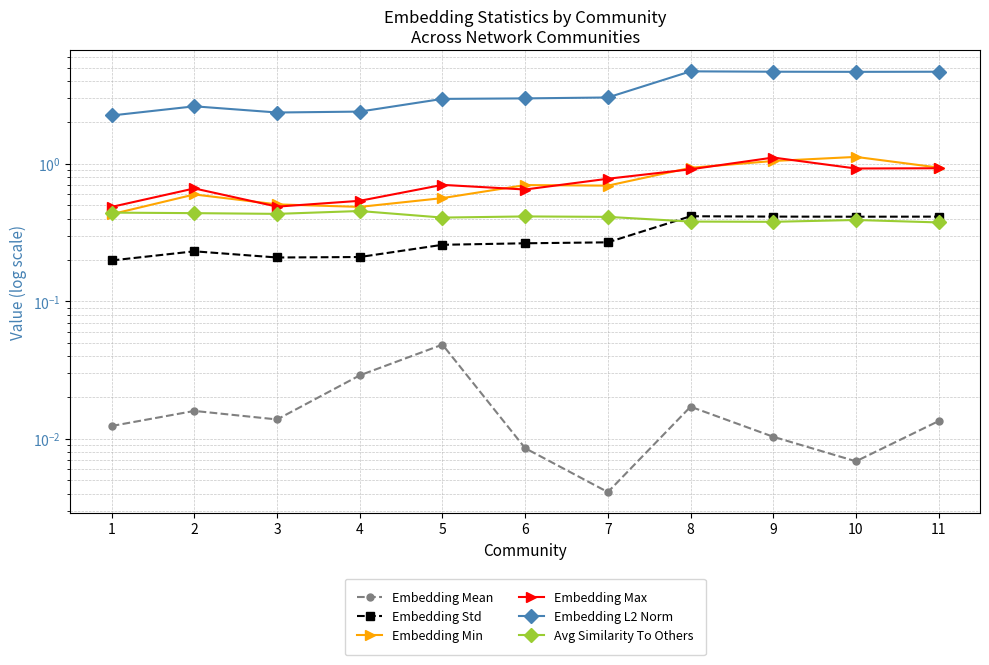

True or false: Embedding Max has more than 2 points higher than both neighbors.

True